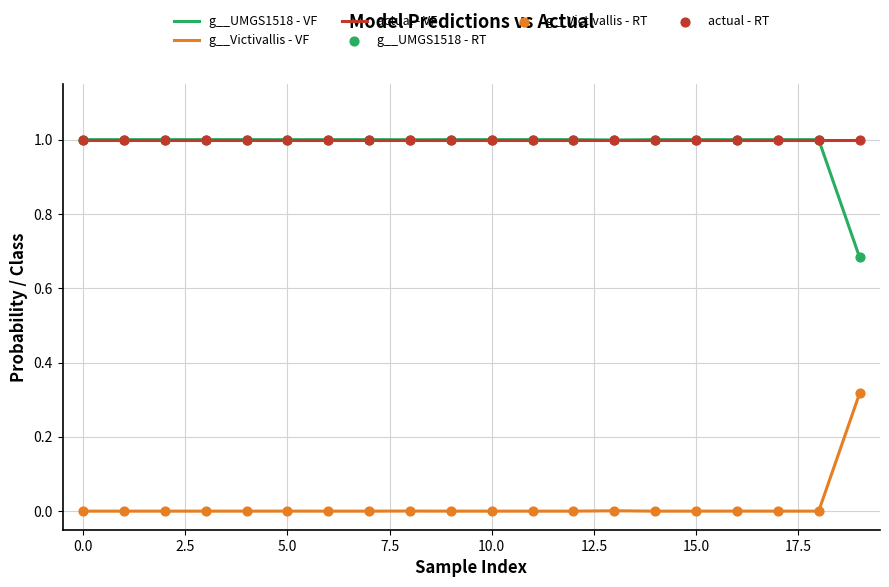

True or false: g__Victivallis - VF and actual - VF cross at least once.

False